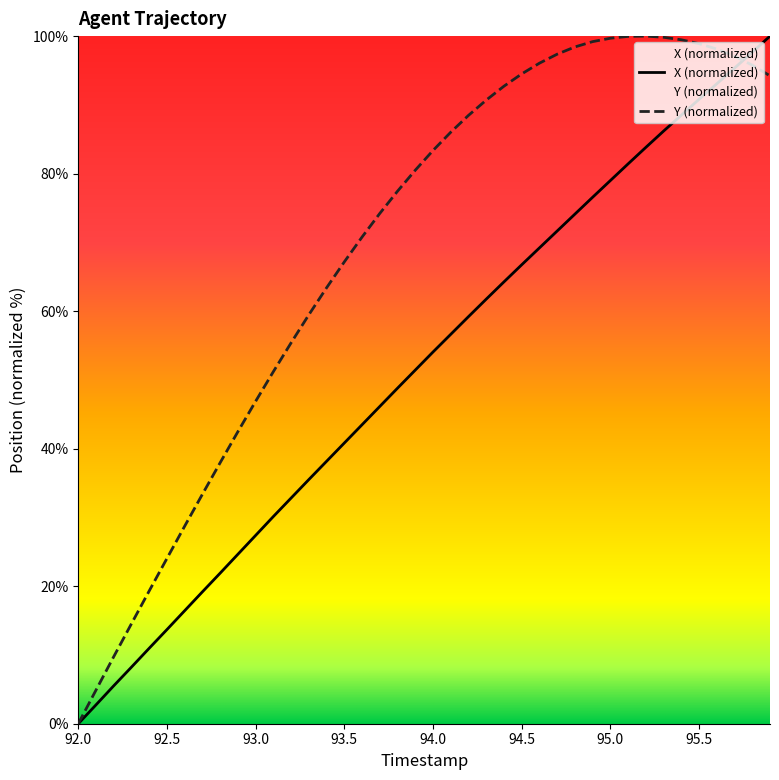

Which series has the widest spread of values?

X